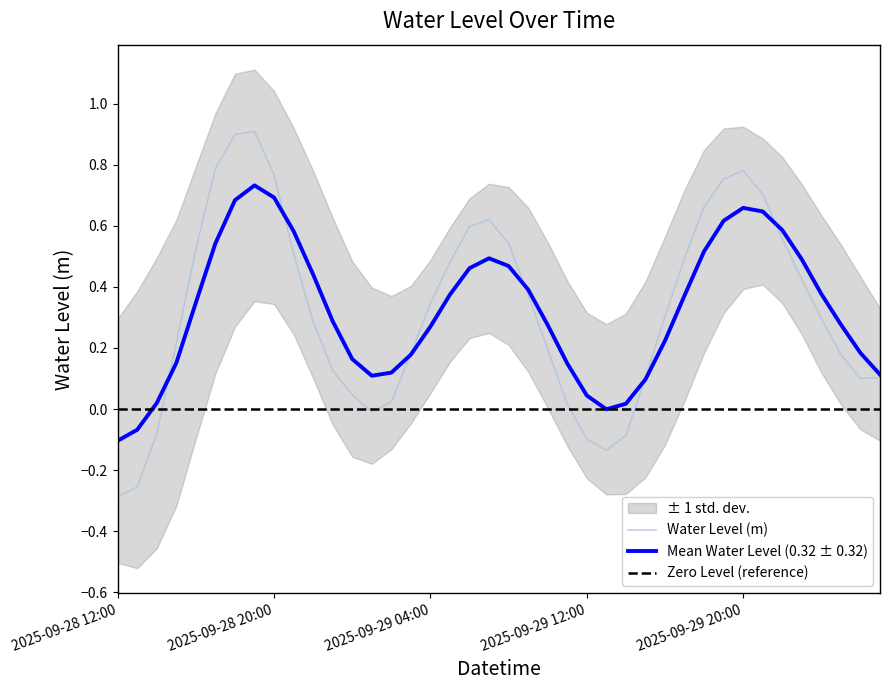

What is the maximum value shown in the chart?

0.9